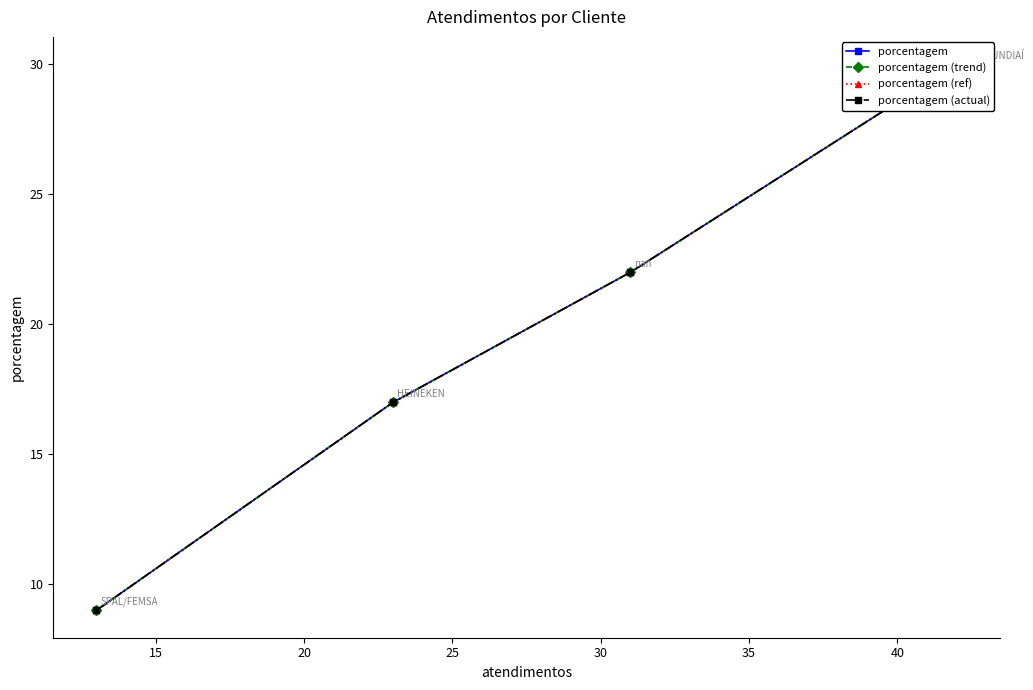

How many series are shown in this chart?

4